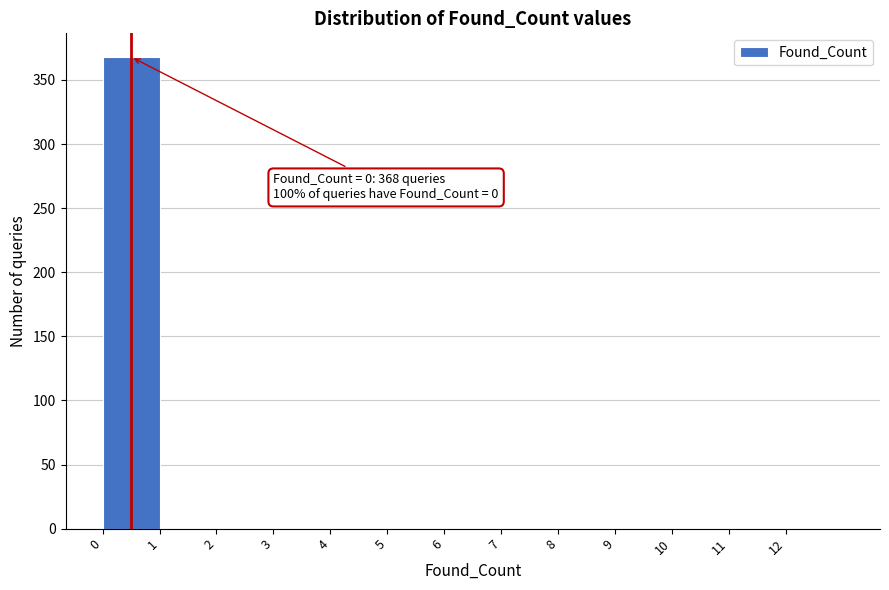

Which range on the x-axis has the tallest bar?

0 to 1